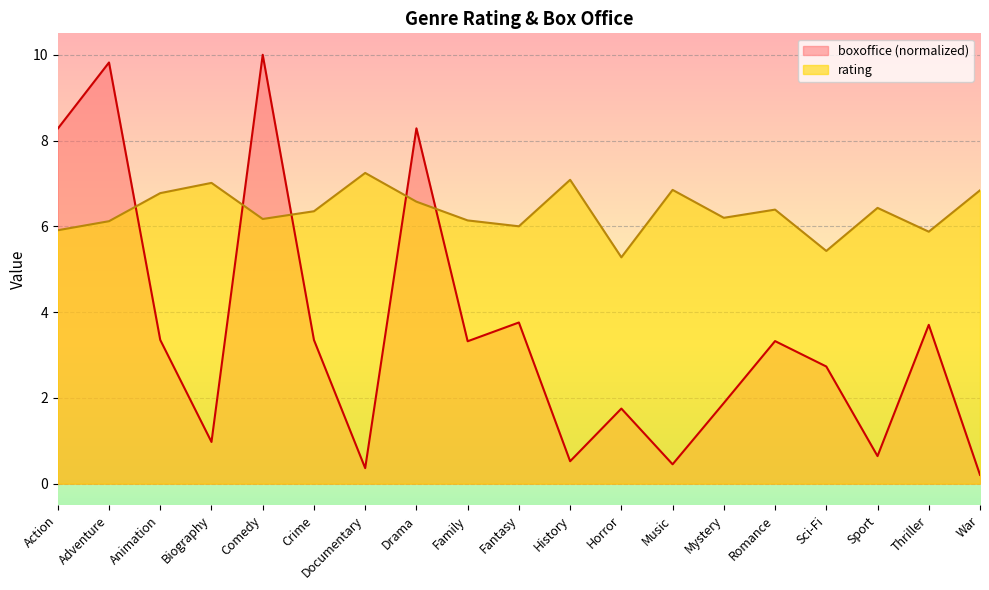

List the series in order of their overall mean, lowest first.

boxoffice, rating